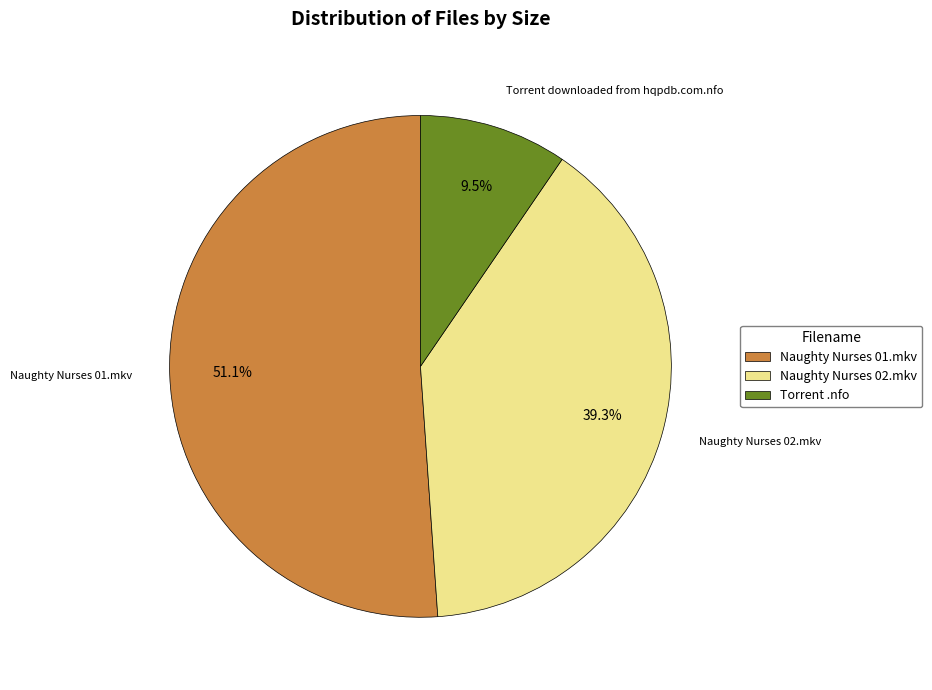

To the nearest percent, what percentage of the pie is Naughty Nurses 01.mkv?

51%